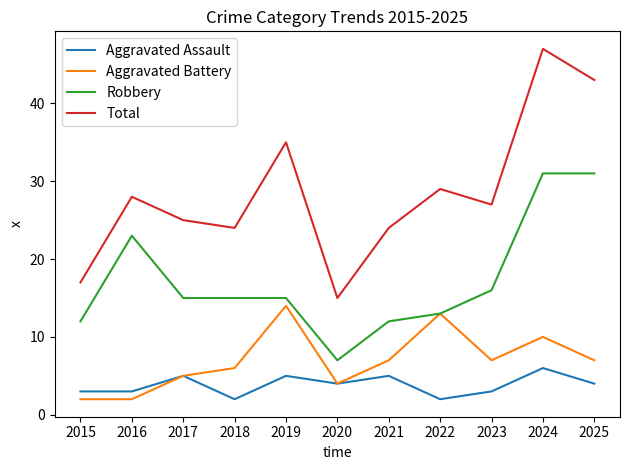

Between 2017 and 2019, which series saw the biggest shift?

Total